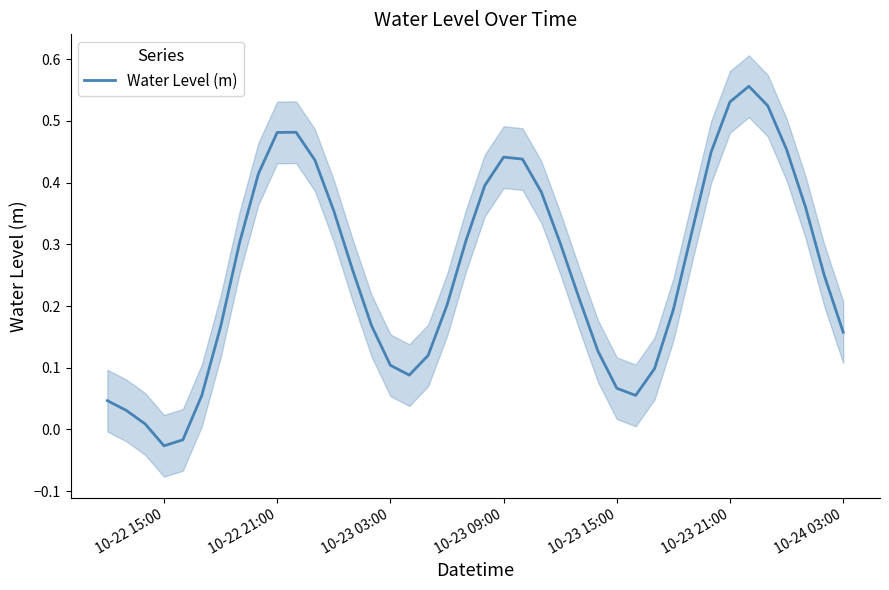

Count the number of values greater than 0.

38